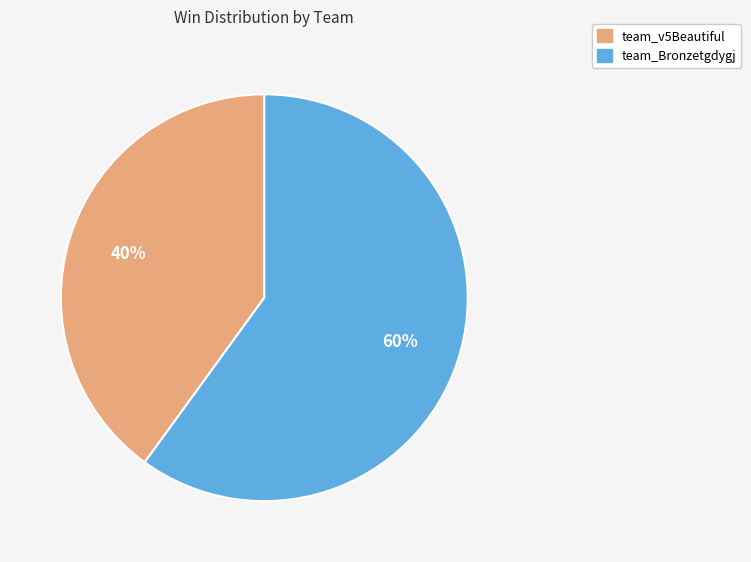

How many segments does this pie chart have?

2